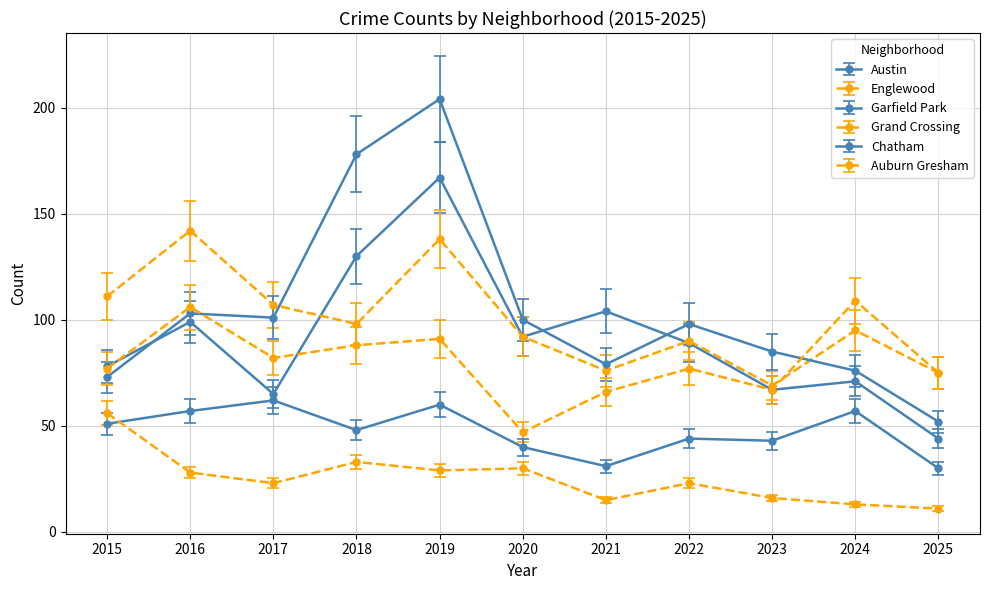

What is the total value across all series at 2015?

432.7